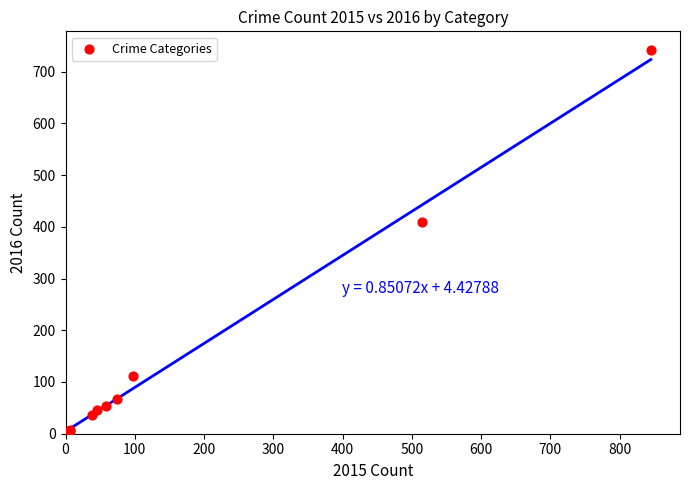

What Y value in the scatter plot is closest to 372?

409